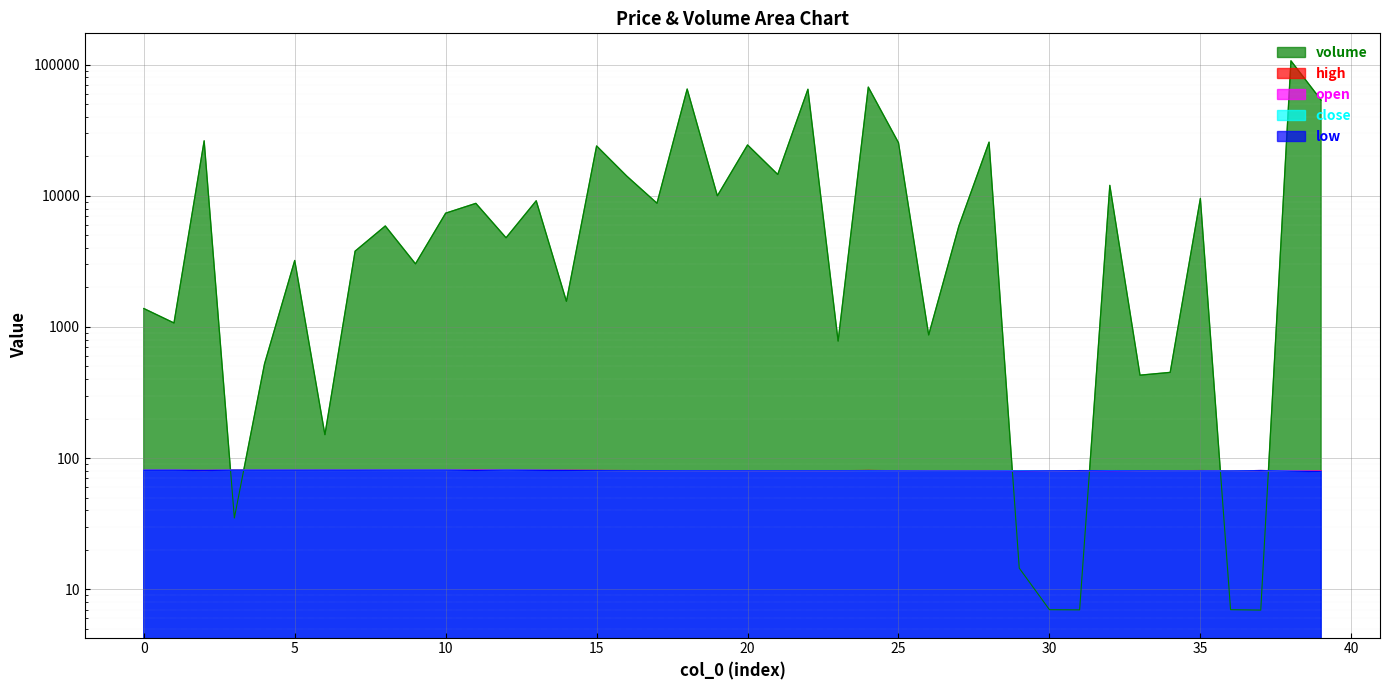

What is the minimum value for open?

79.5